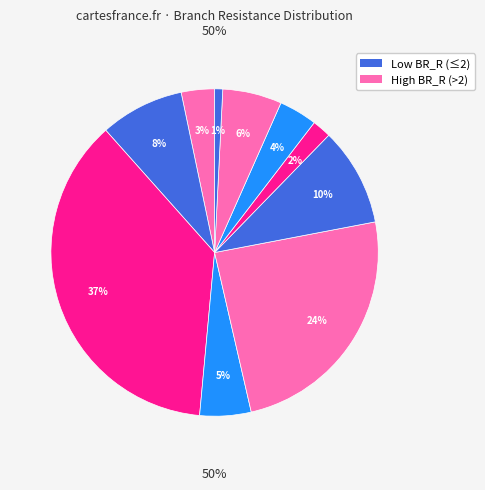

To the nearest percent, what is the combined percentage of 7 and 5?

7%